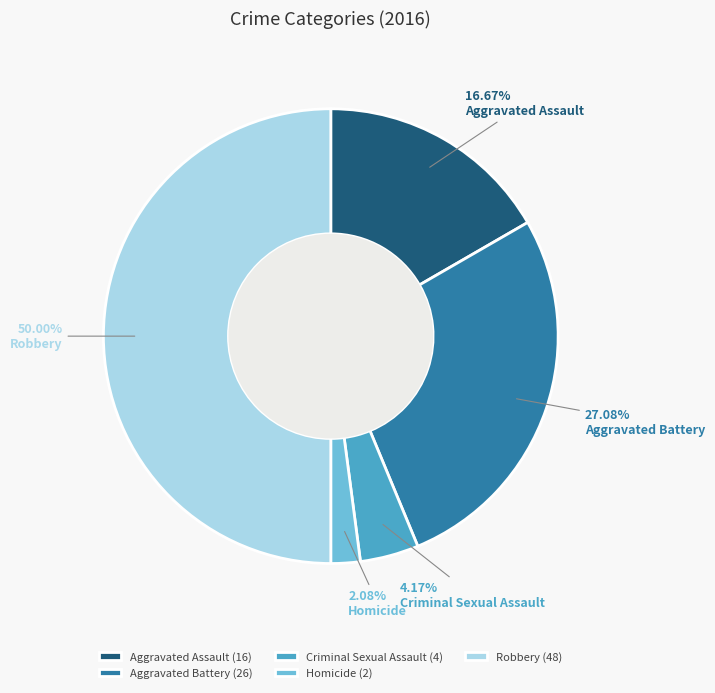

Do Homicide and Criminal Sexual Assault together represent more than half of the pie?

No